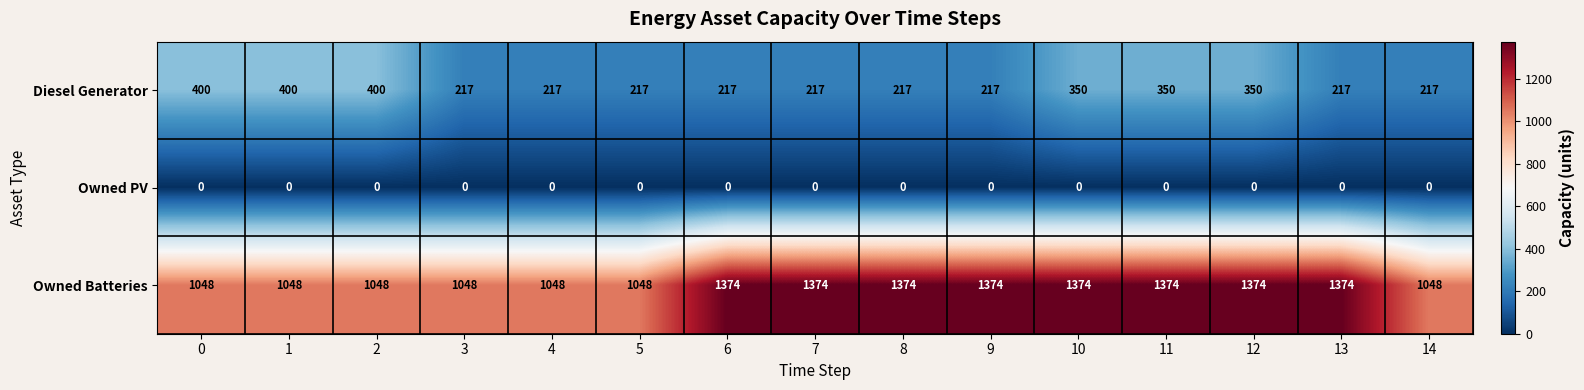

List the series in order of their overall mean, highest first.

Owned Batteries, Diesel Generator, Owned PV